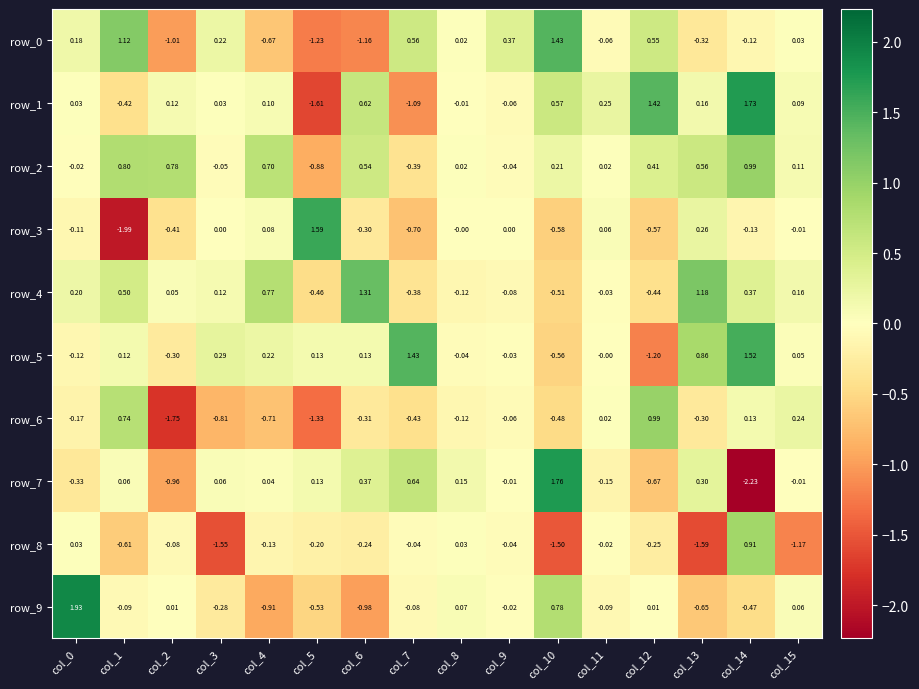

Is the value of row_1 at col_1 greater than the value of row_7 at col_2?

Yes